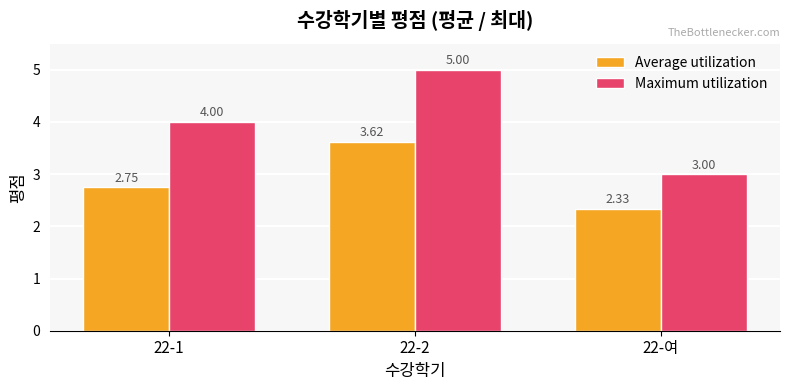

At which label does Average utilization reach its peak?

22-2